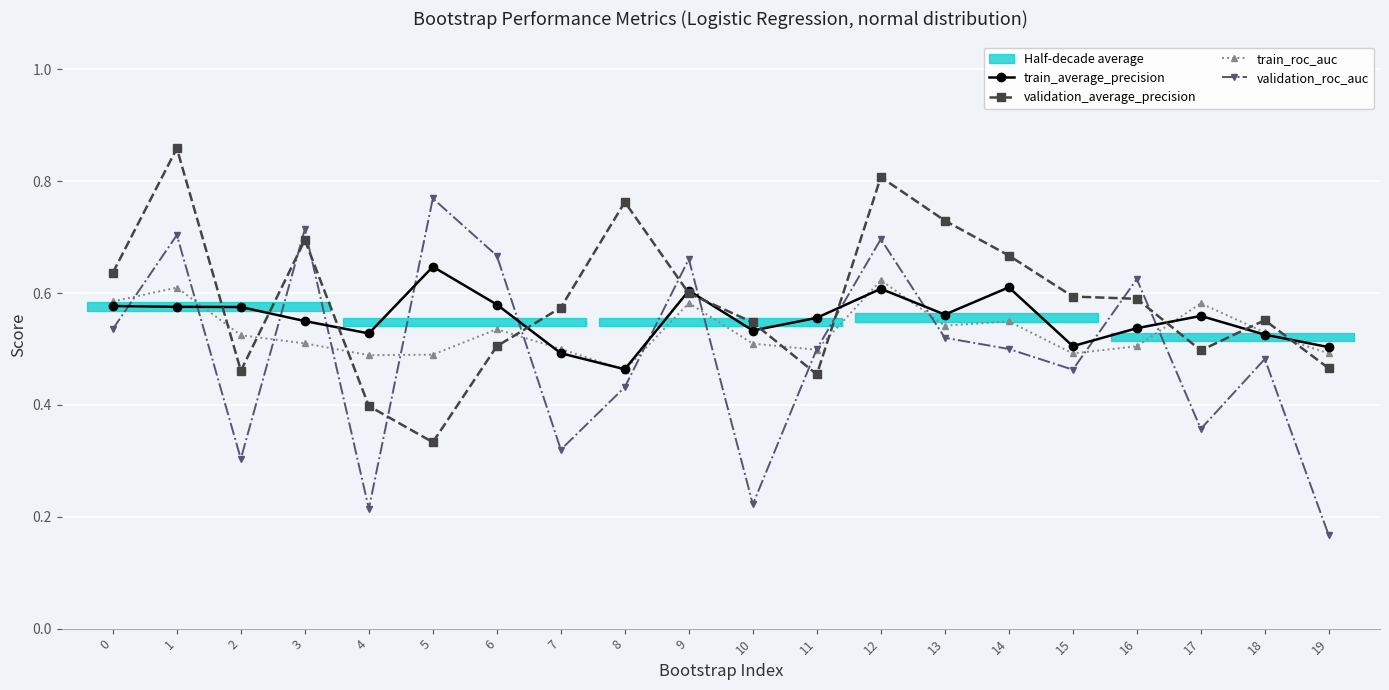

Which category has the lowest value in the validation_roc_auc series?

19